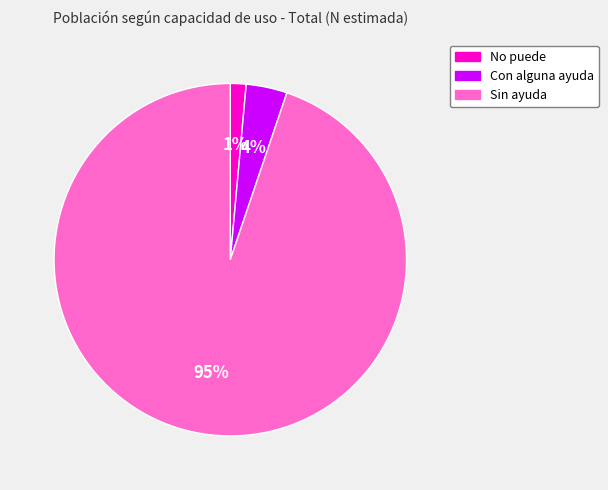

To the nearest percent, what is the average slice percentage?

33%